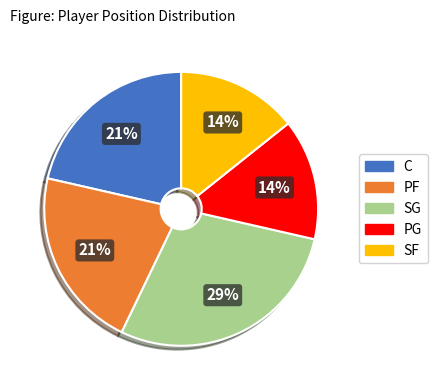

The PG slice represents 14% of the pie. True or false?

True